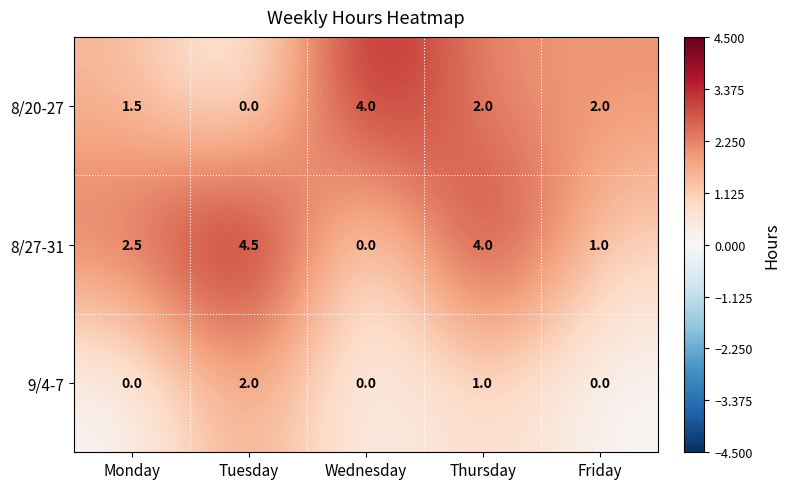

True or false: 8/20-27 has a value of 2.0 at Thursday.

True